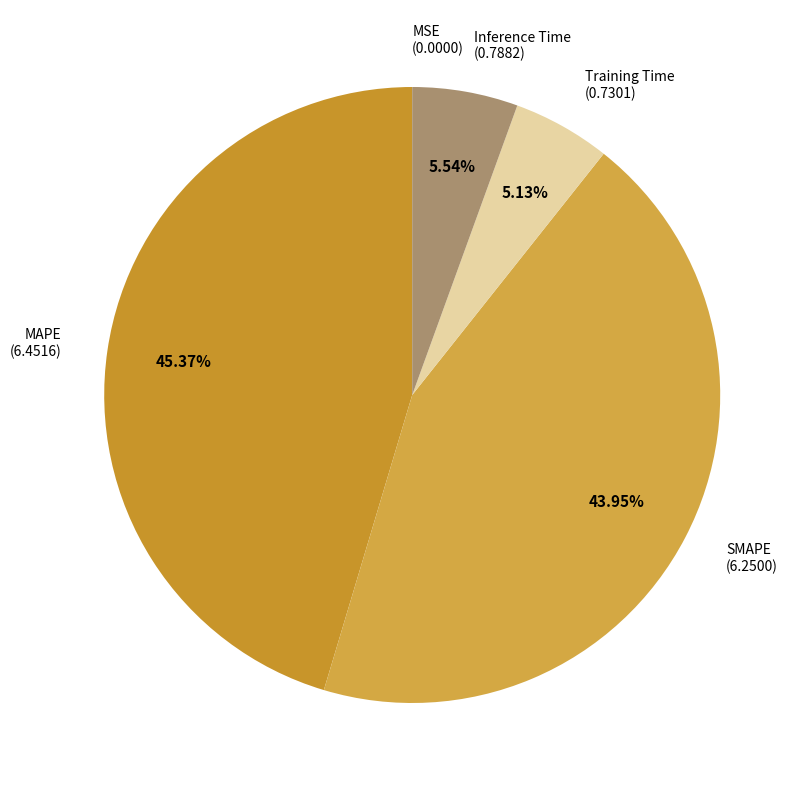

Which category has the biggest portion of the pie?

MAPE